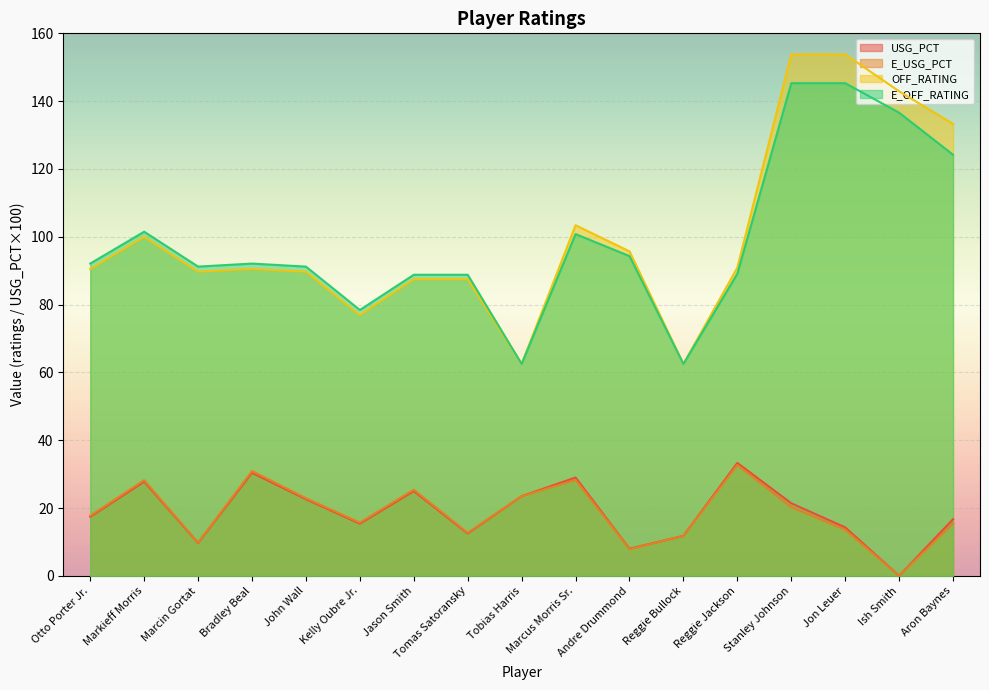

What are all the series names shown in the legend?

USG_PCT, E_USG_PCT, OFF_RATING, E_OFF_RATING